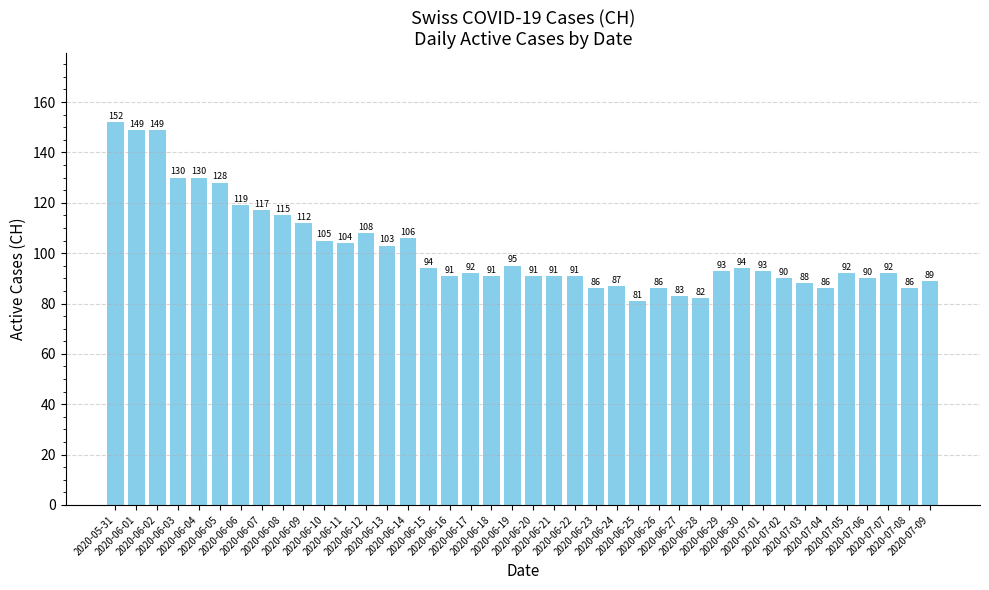

What is the greatest value displayed?

152